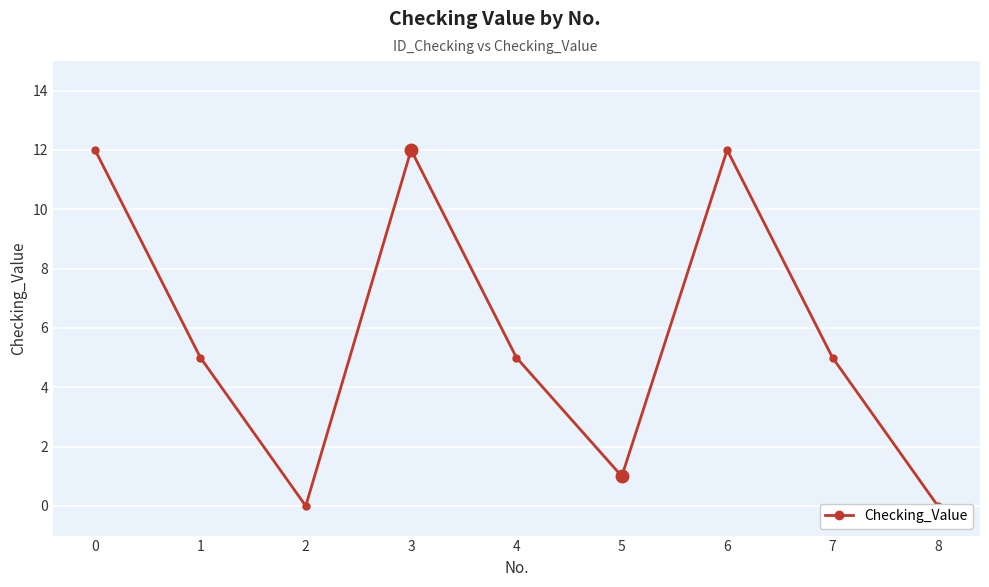

Rank the categories by value from lowest to highest.

2, 8, 5, 1, 4, 7, 0, 3, 6